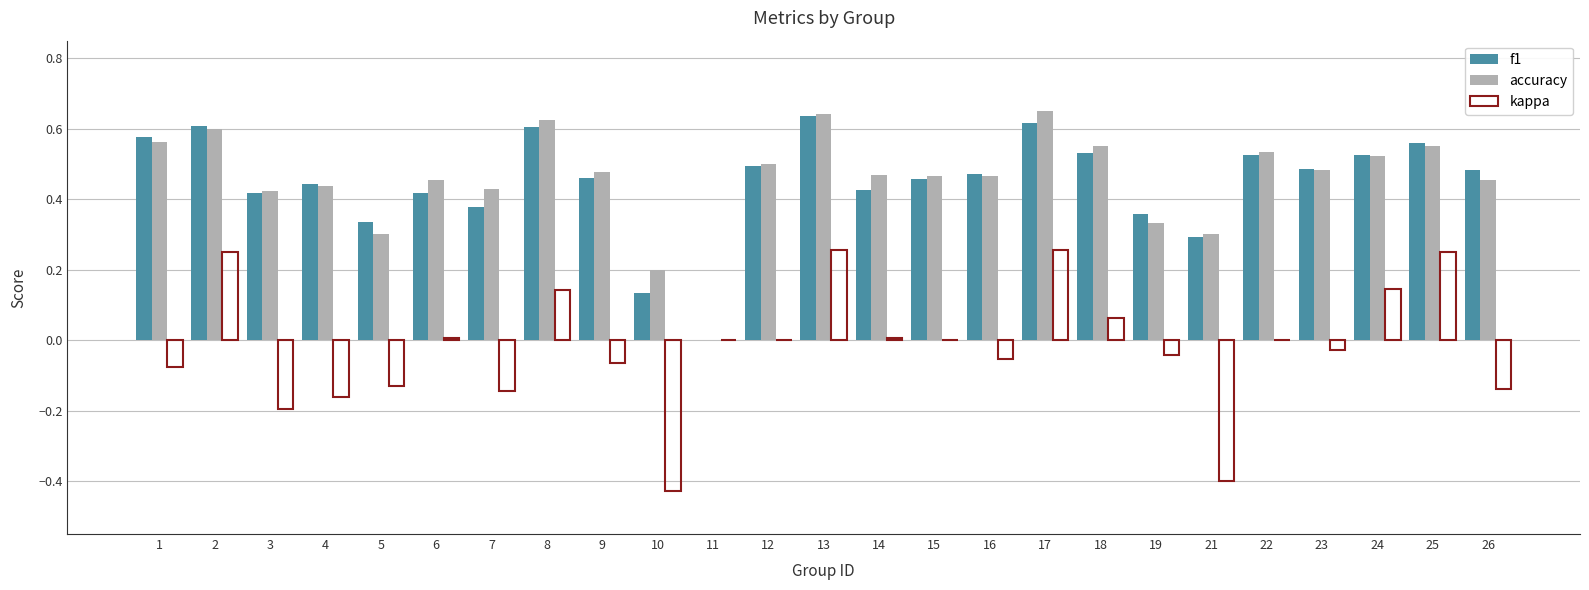

True or false: accuracy has a value of 0.6 at 1.

True